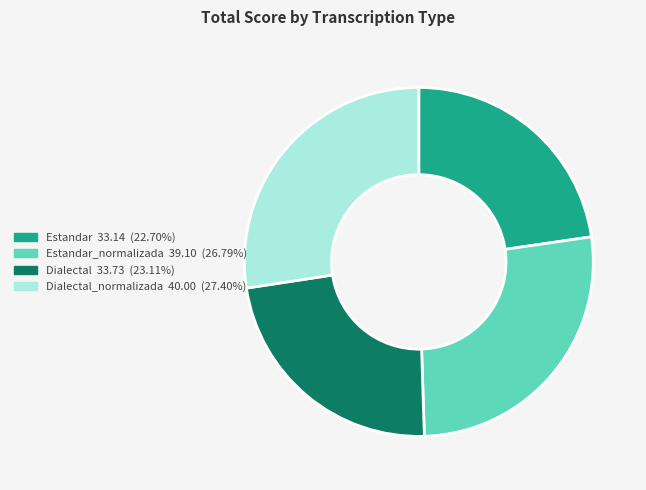

What is the ratio of the value at Estandar 33.14 (22.70%) to the value at Estandar_normalizada 39.10 (26.79%)?

0.8